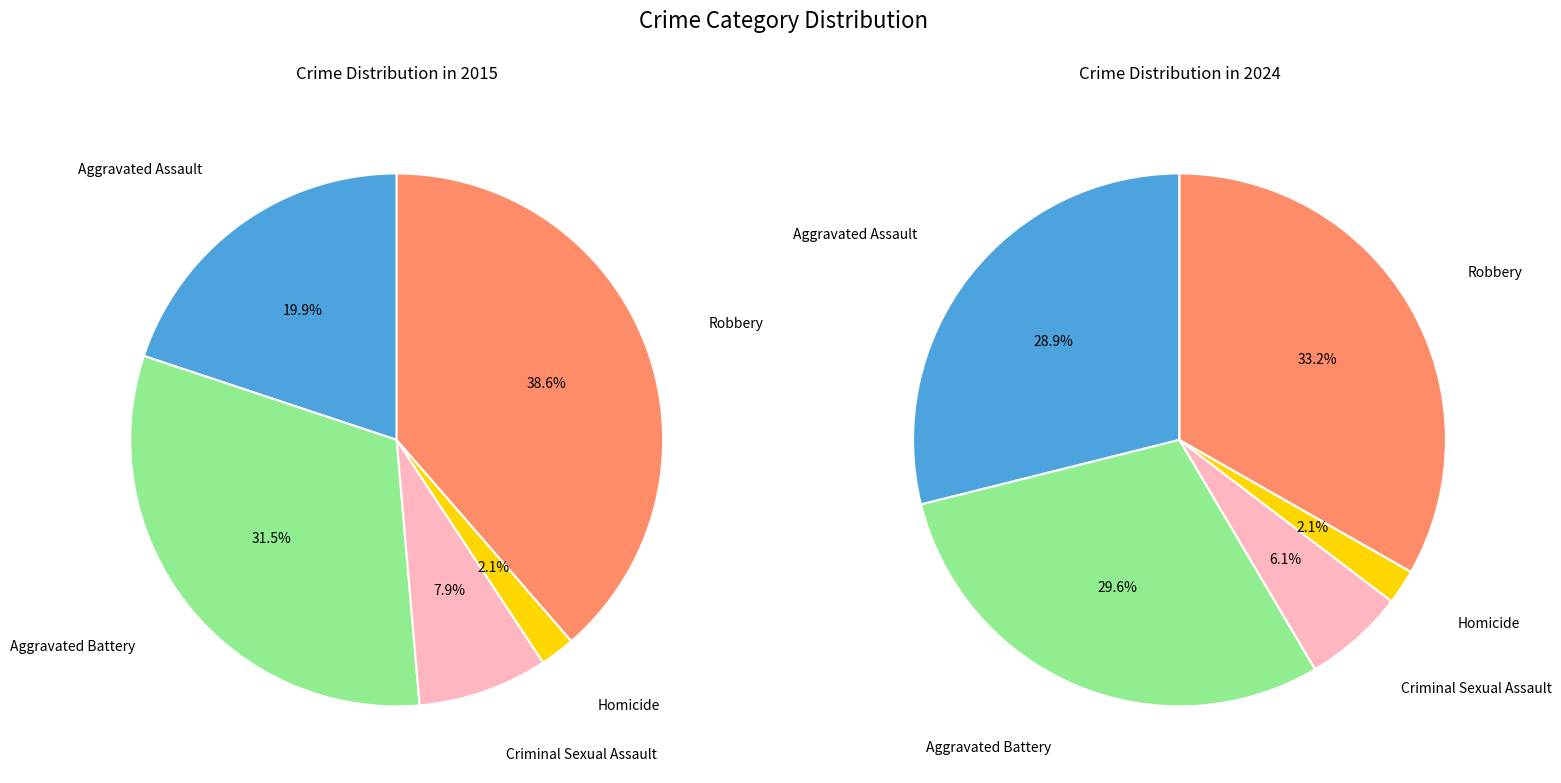

Which category has the biggest portion of the pie?

Robbery